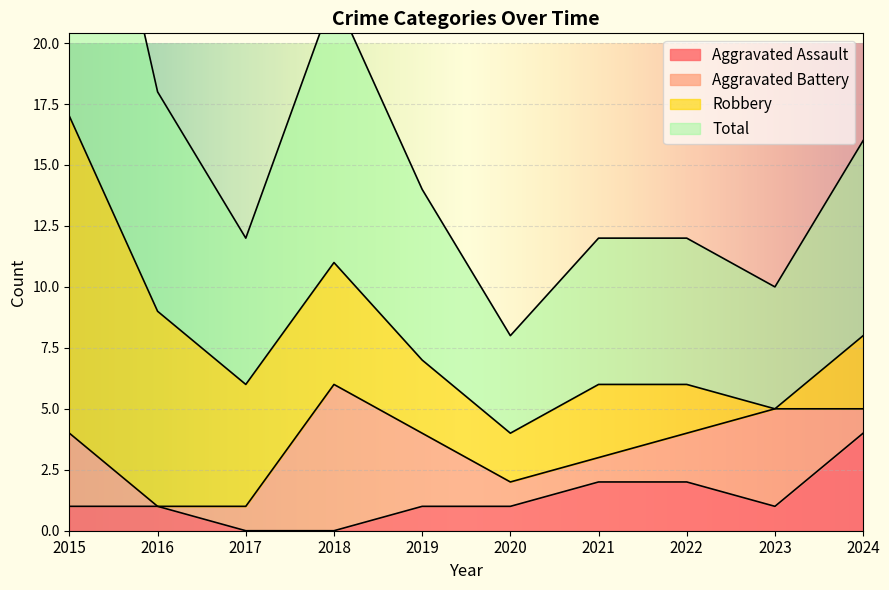

What is the difference between the second highest and second lowest values in the Aggravated Assault series?

2